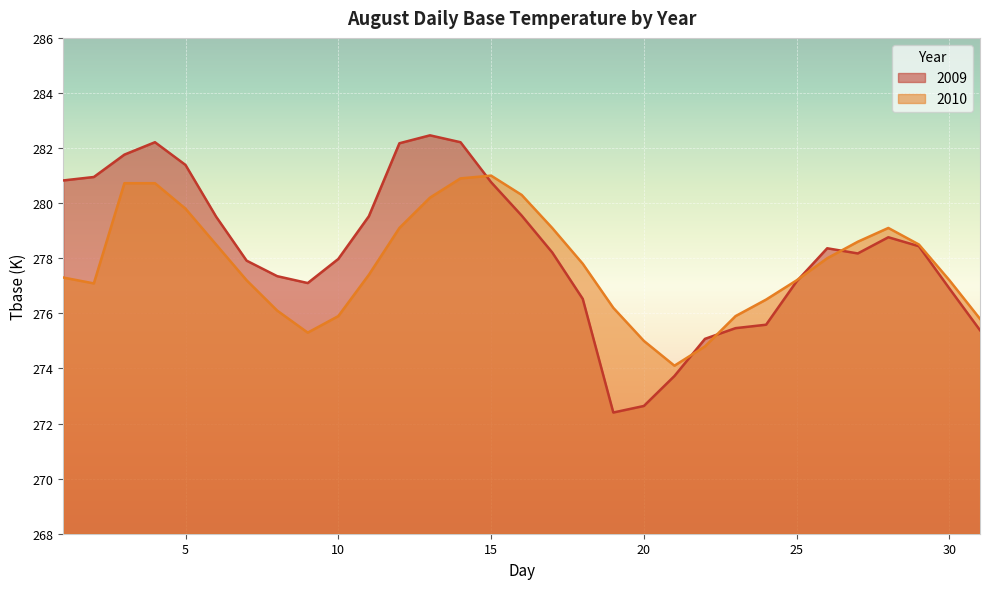

What is the value of the 2010 point at the 5th from the left?

279.8